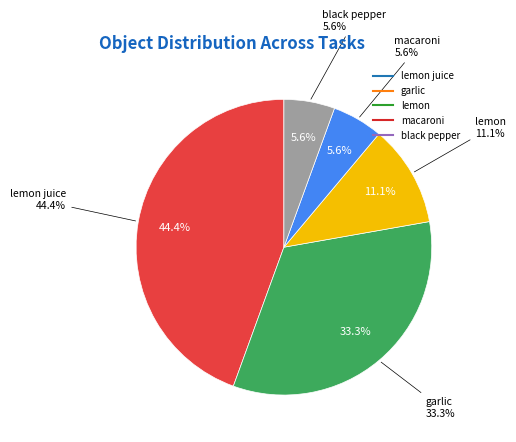

To the nearest percent, what is the combined percentage of macaroni and lemon juice?

50%